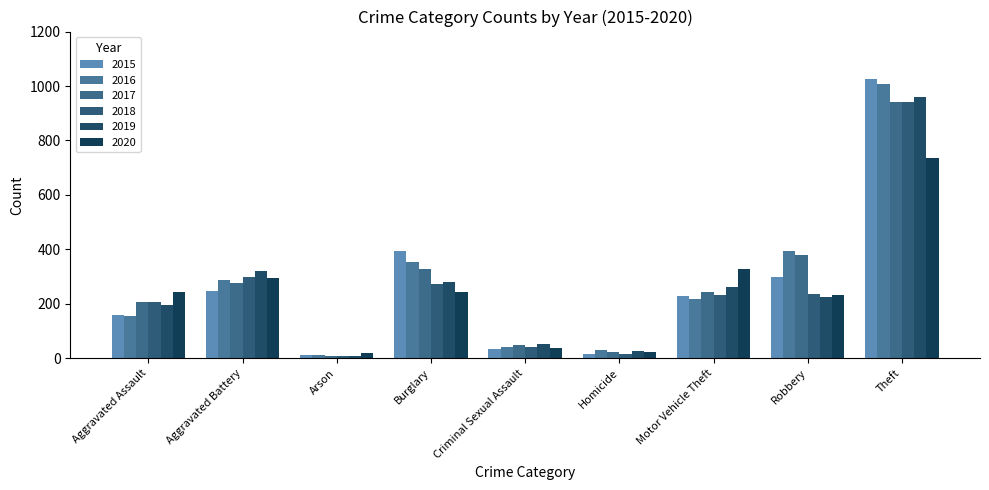

What is the smallest value displayed?

8